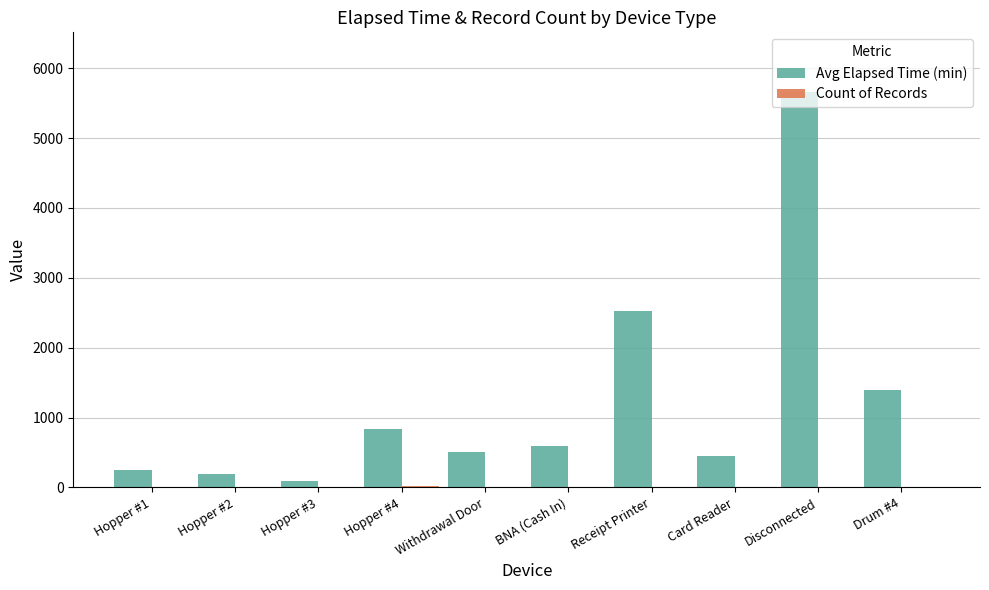

Where does the Avg Elapsed Time (min) series first go above 595?

Hopper #4